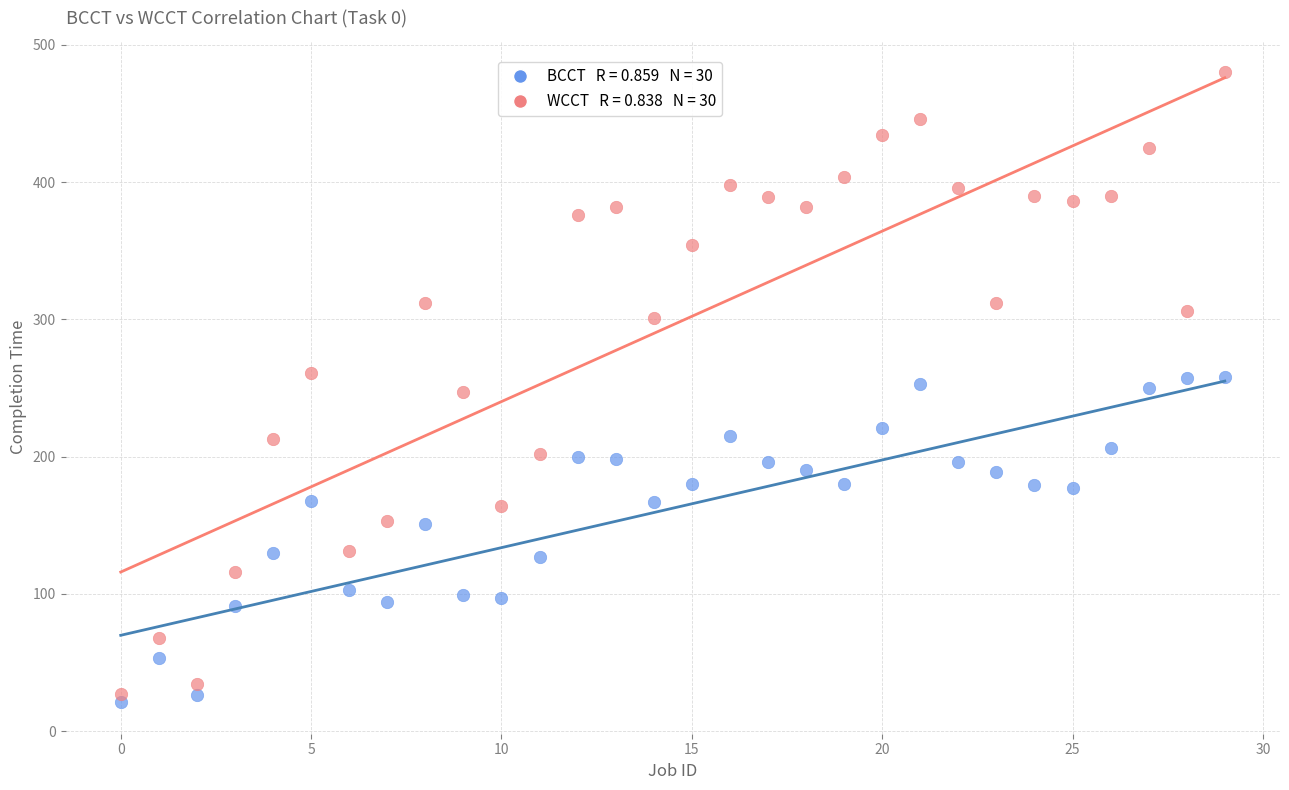

Across all data points, what is the range of Y values (max minus min)?

459